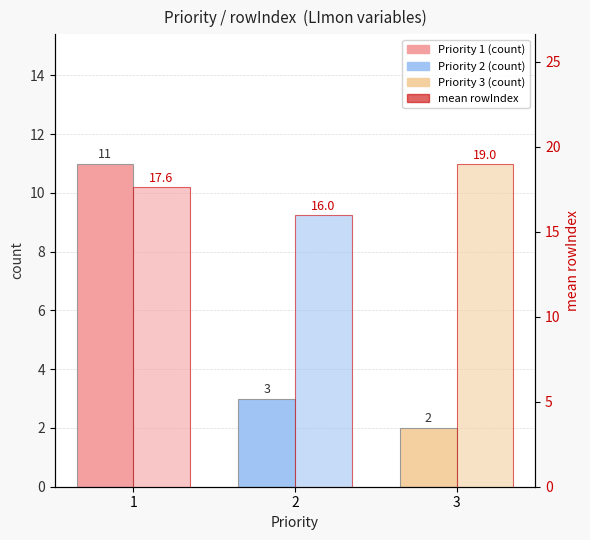

At which category is the sum across all series the highest?

1